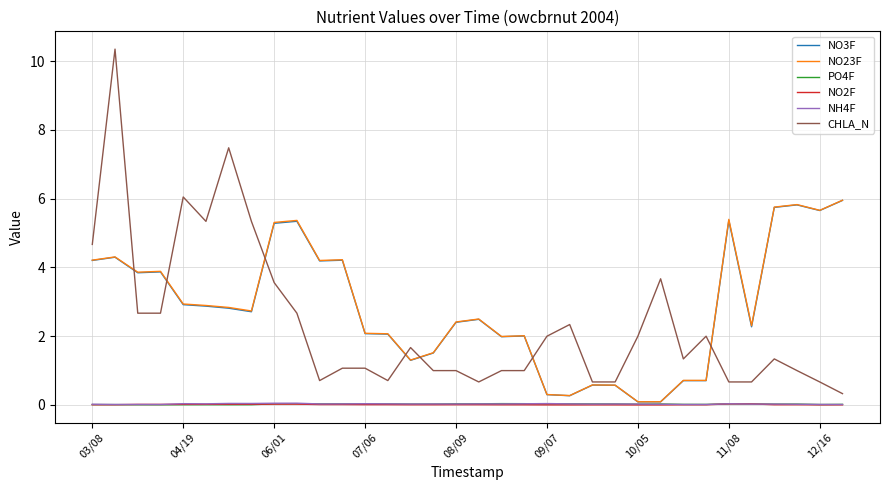

What are all the series names shown in the legend?

NO3F, NO23F, PO4F, NO2F, NH4F, CHLA_N